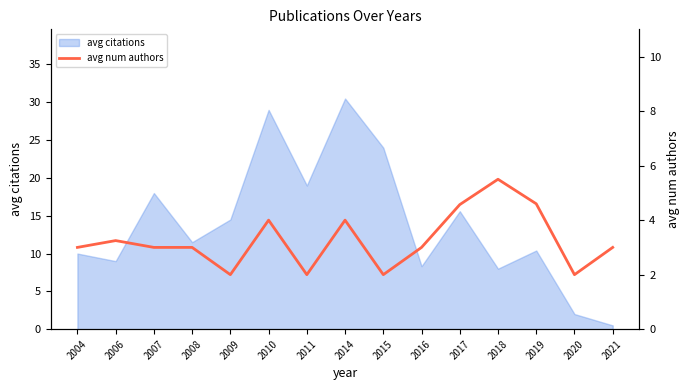

What is the maximum value for avg citations?

30.5